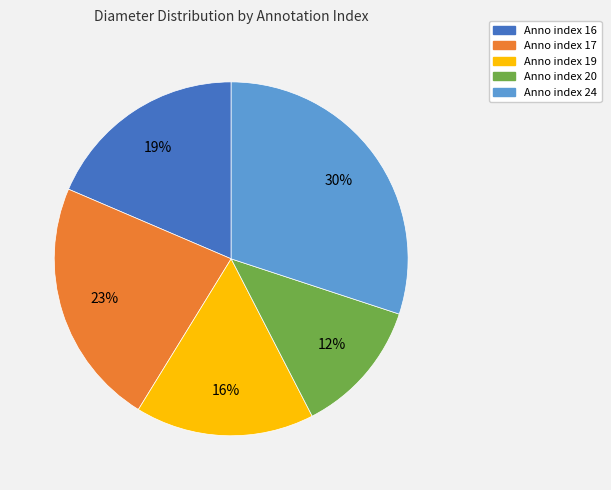

To the nearest percent, what is the average slice percentage?

20%